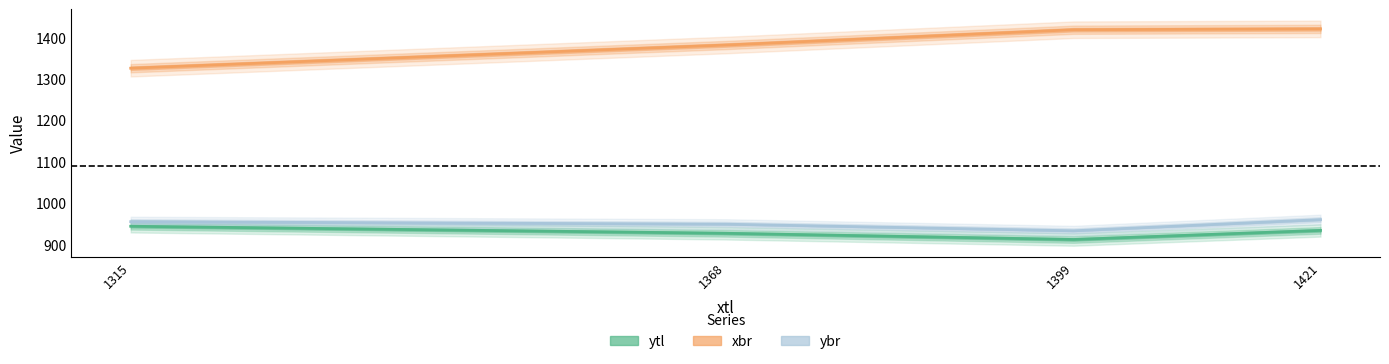

True or false: ybr and ytl intersect in this chart.

False